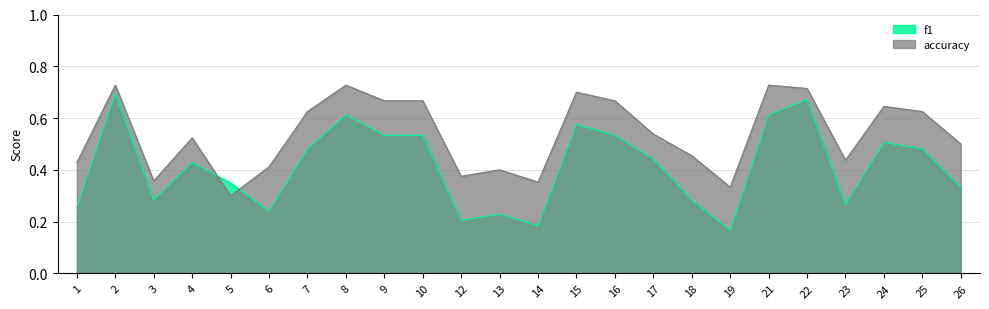

What is the difference between the second highest and minimum values in the f1 series?

0.5